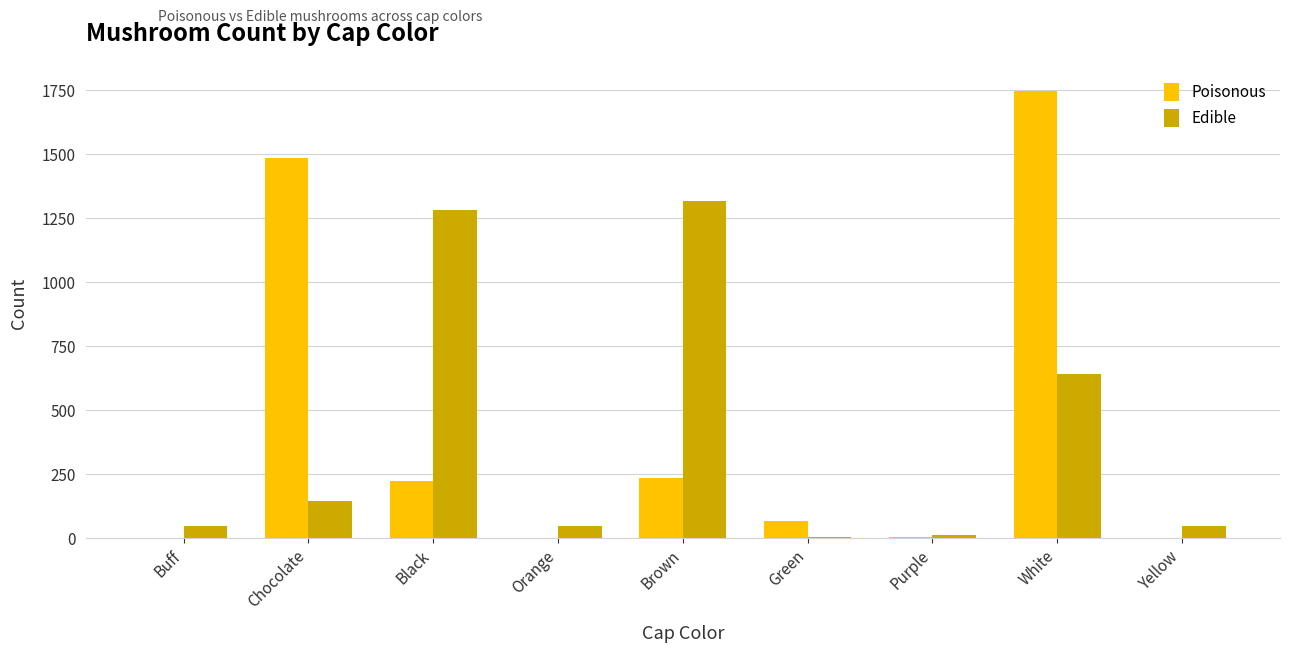

Between Chocolate and Yellow, which series saw the biggest shift?

Poisonous